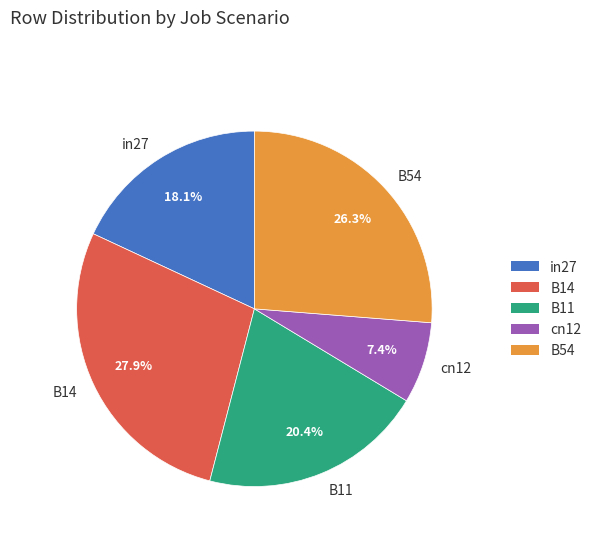

To the nearest percent, what is the average slice percentage?

20%